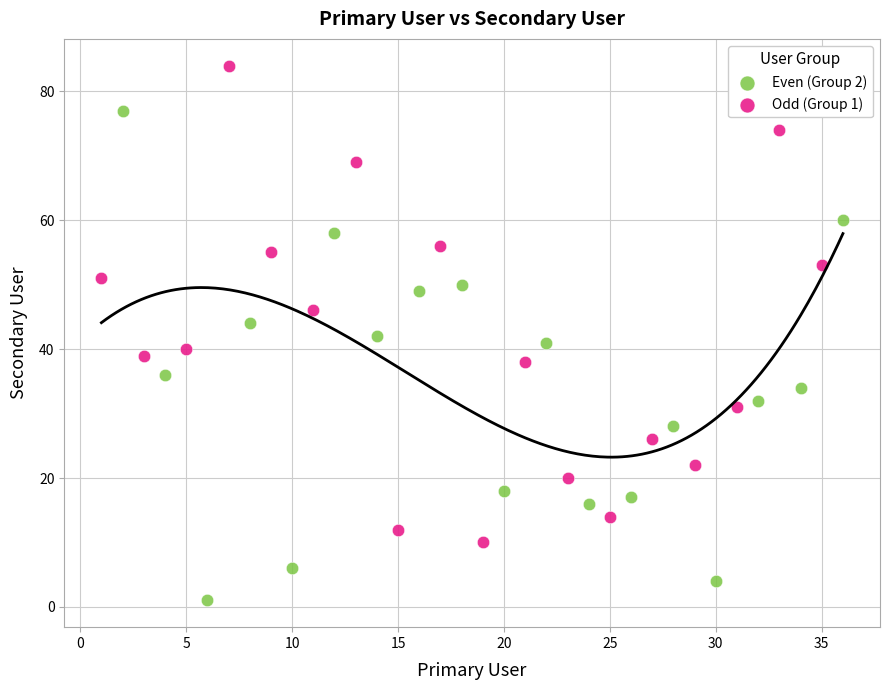

Which series reaches the maximum Y coordinate?

Odd (Group 1)